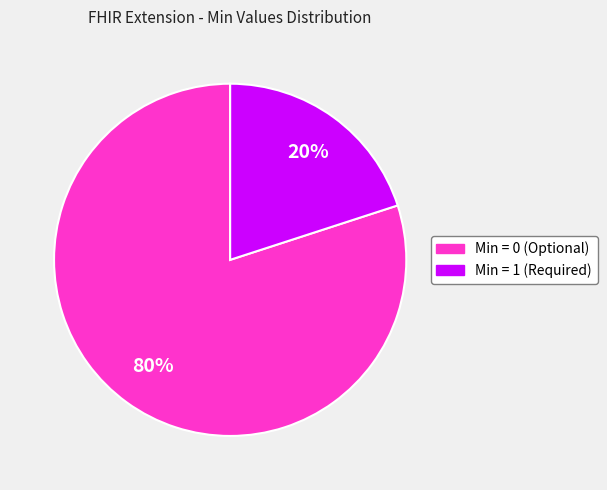

To the nearest percent, what is the difference between the largest and smallest slice percentages?

60%